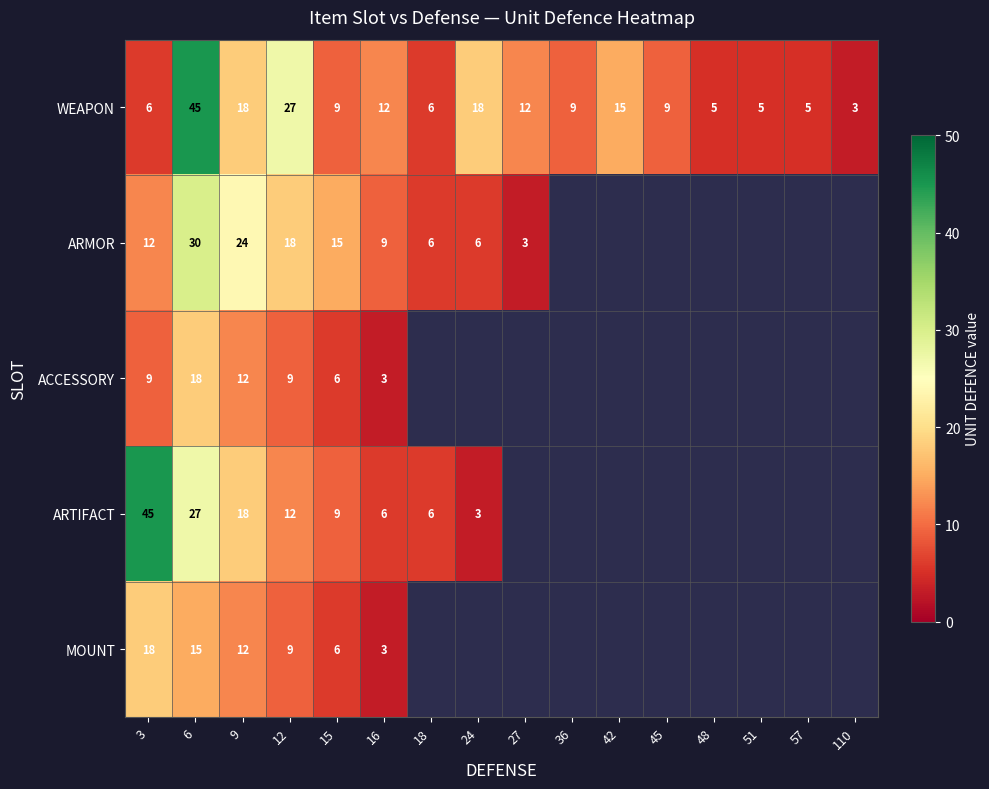

What is the spread (max minus min) of values at 6?

30